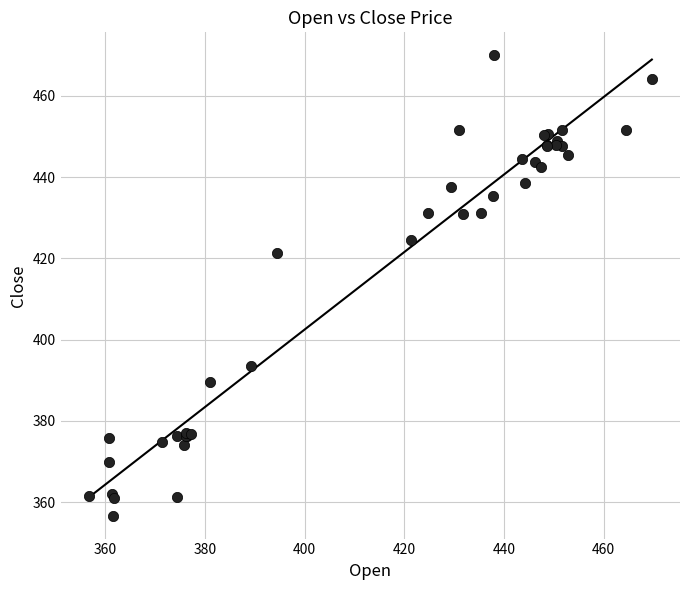

What Y value in the scatter plot is closest to 413?

421.3